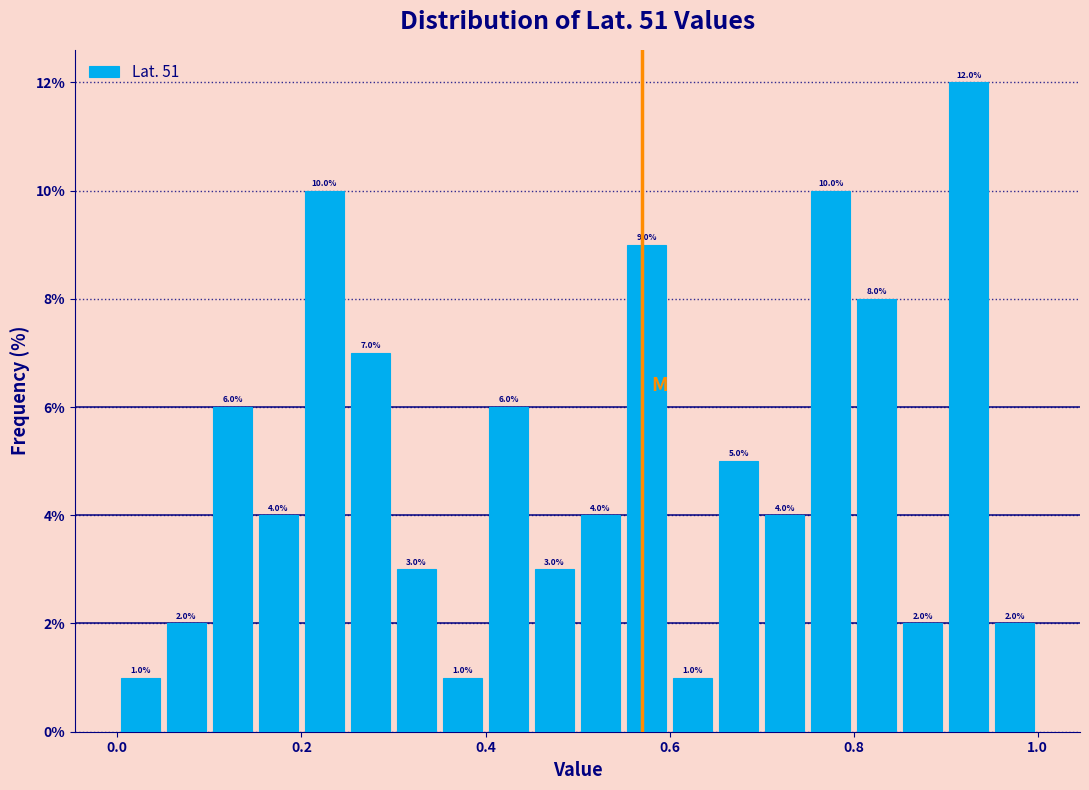

Around what value on the x-axis is the tallest bar? Give the approximate position of its centre, as read against the axis.

0.92